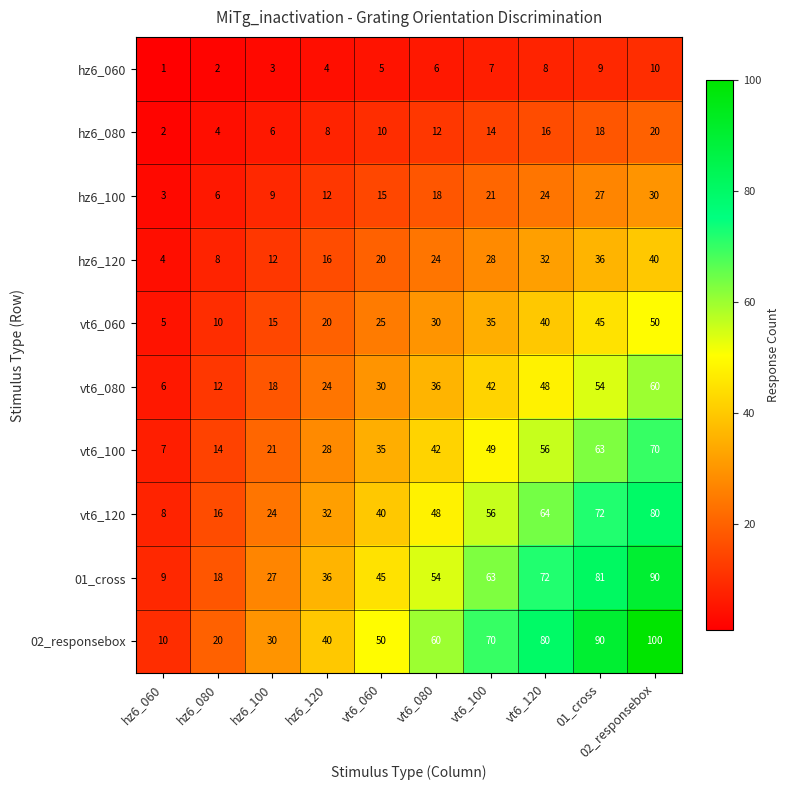

How many series are shown in this chart?

10